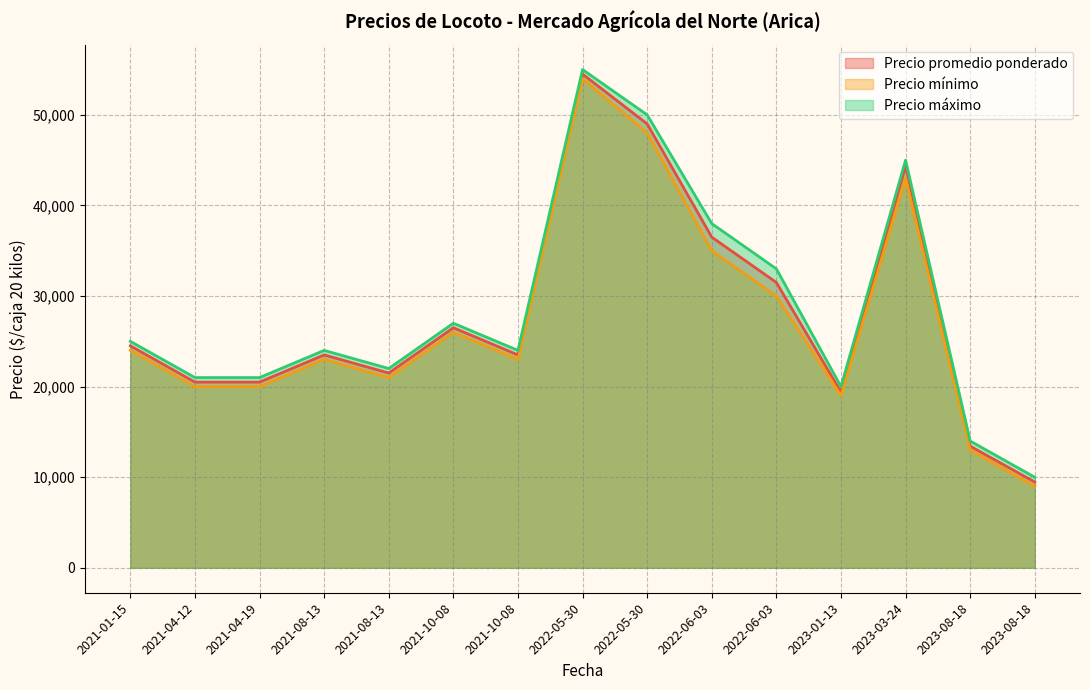

True or false: Precio promedio ponderado and Precio mínimo intersect in this chart.

False